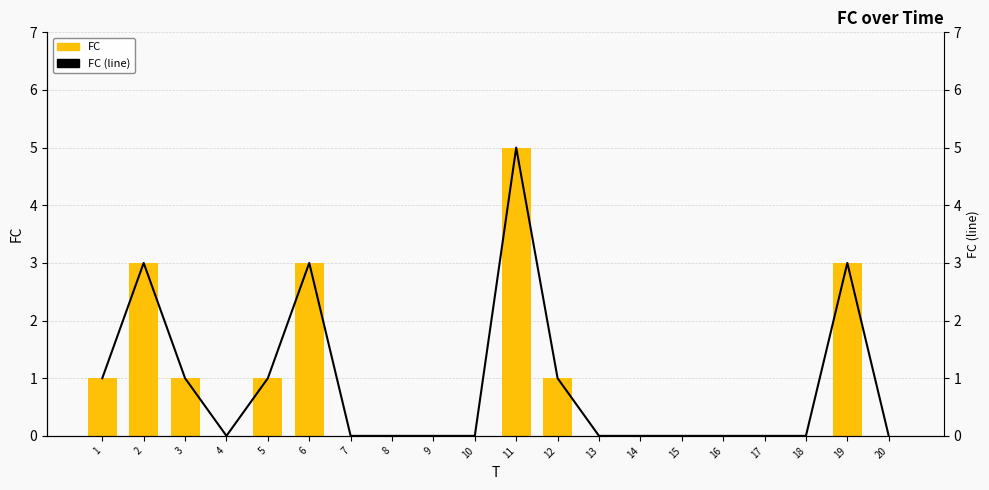

How many values in the FC (line) series exceed 0?

8